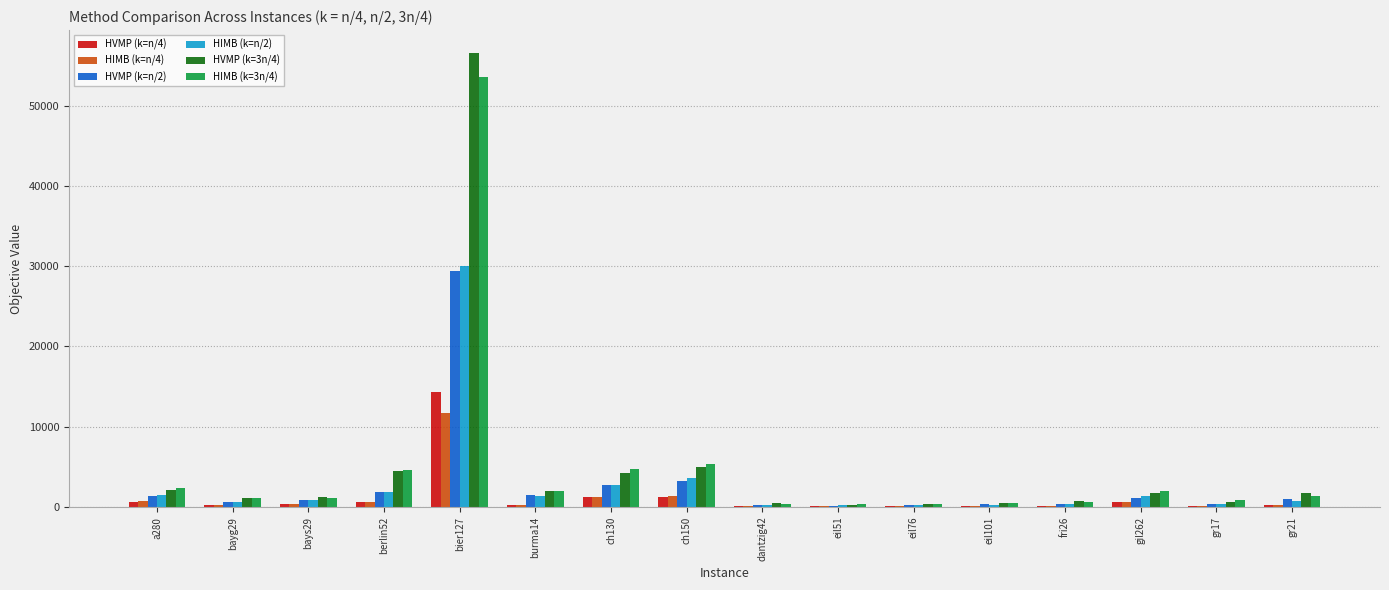

Where does the HIMB (k=n/2) series first go above 818?

a280